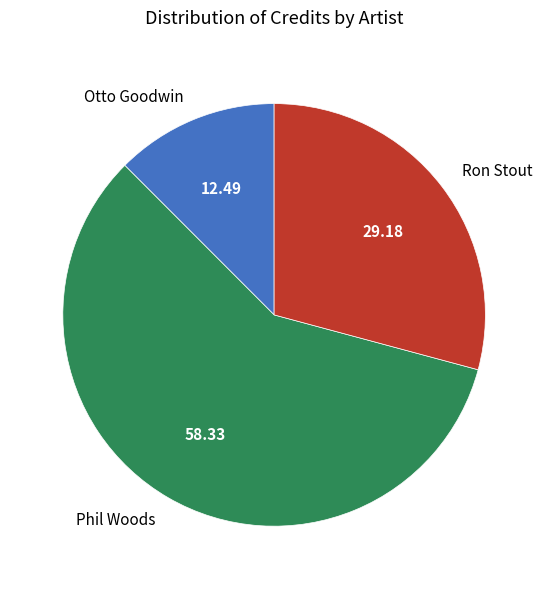

Combined, do Otto Goodwin and Ron Stout account for over 50%?

No